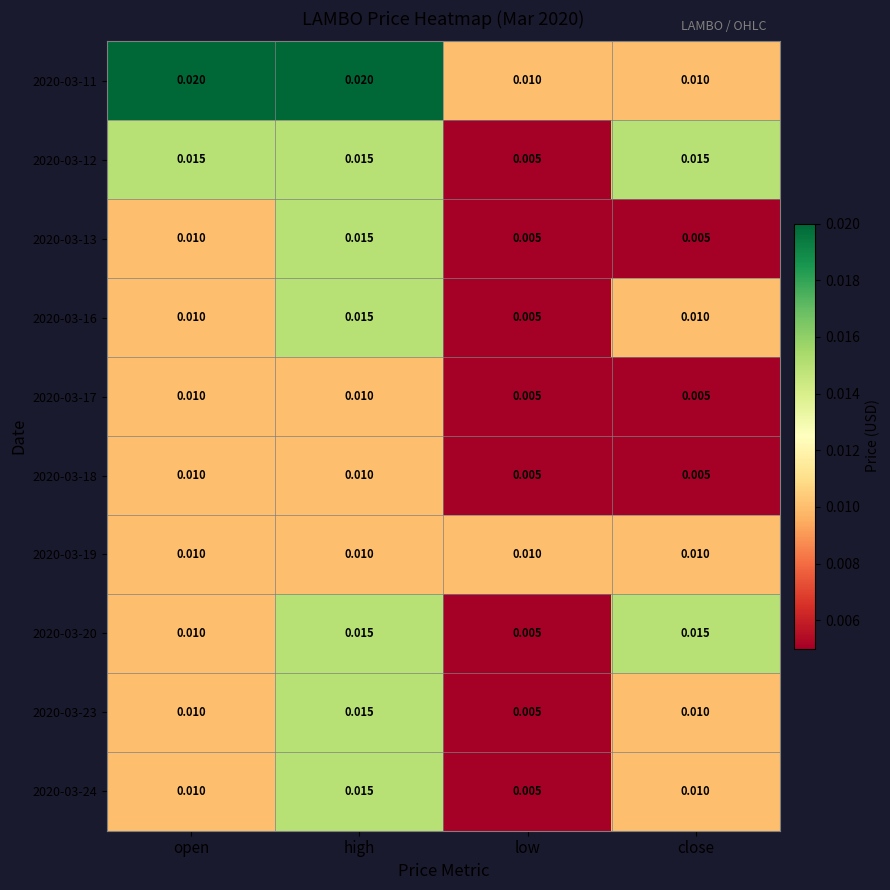

Which category has the lowest value in the 2020-03-12 series?

low